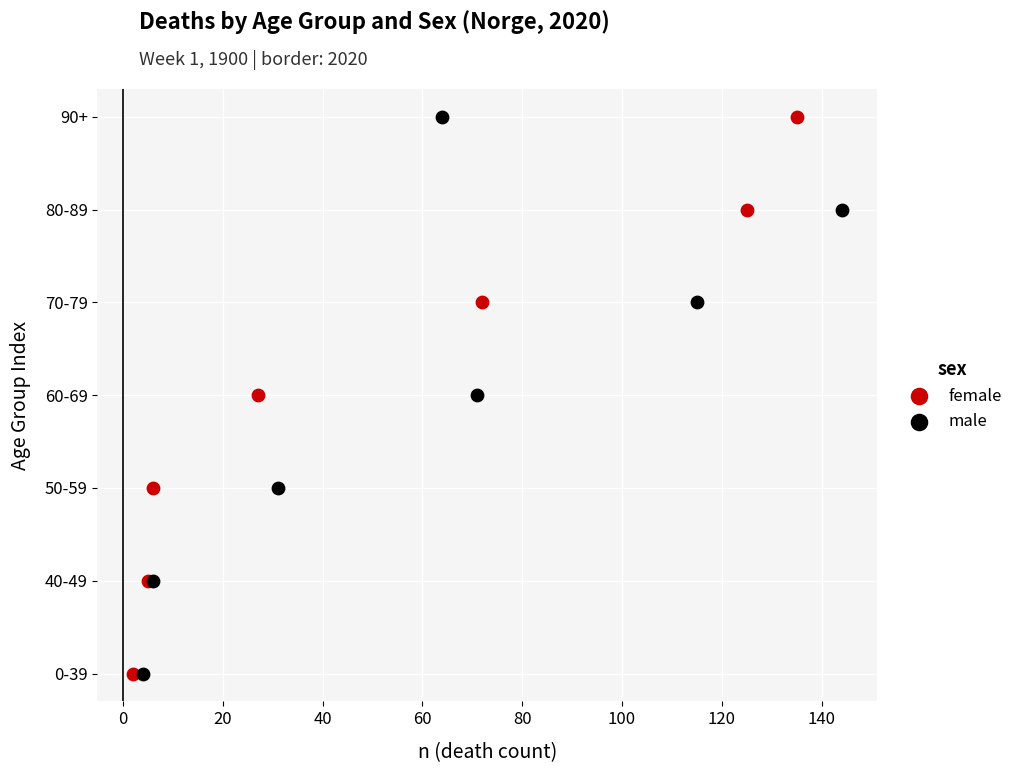

What are all the series names shown in the legend?

female, male